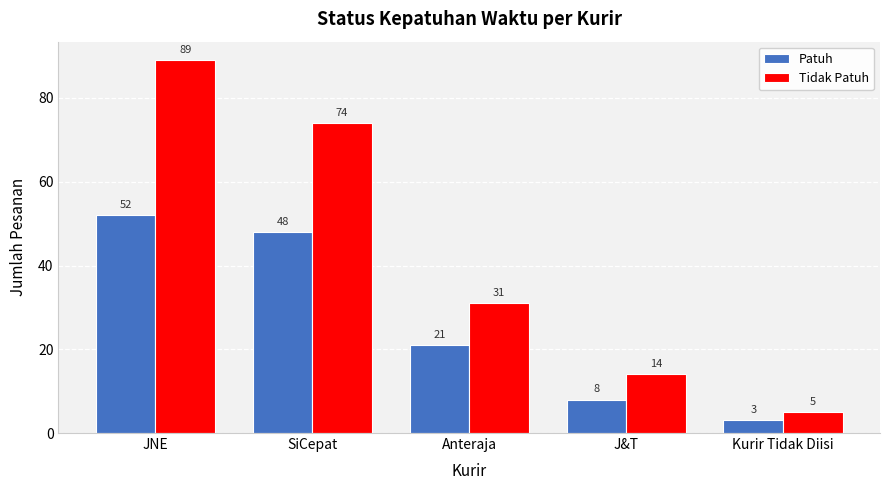

List the series in order of their peak value, highest first.

Tidak Patuh, Patuh